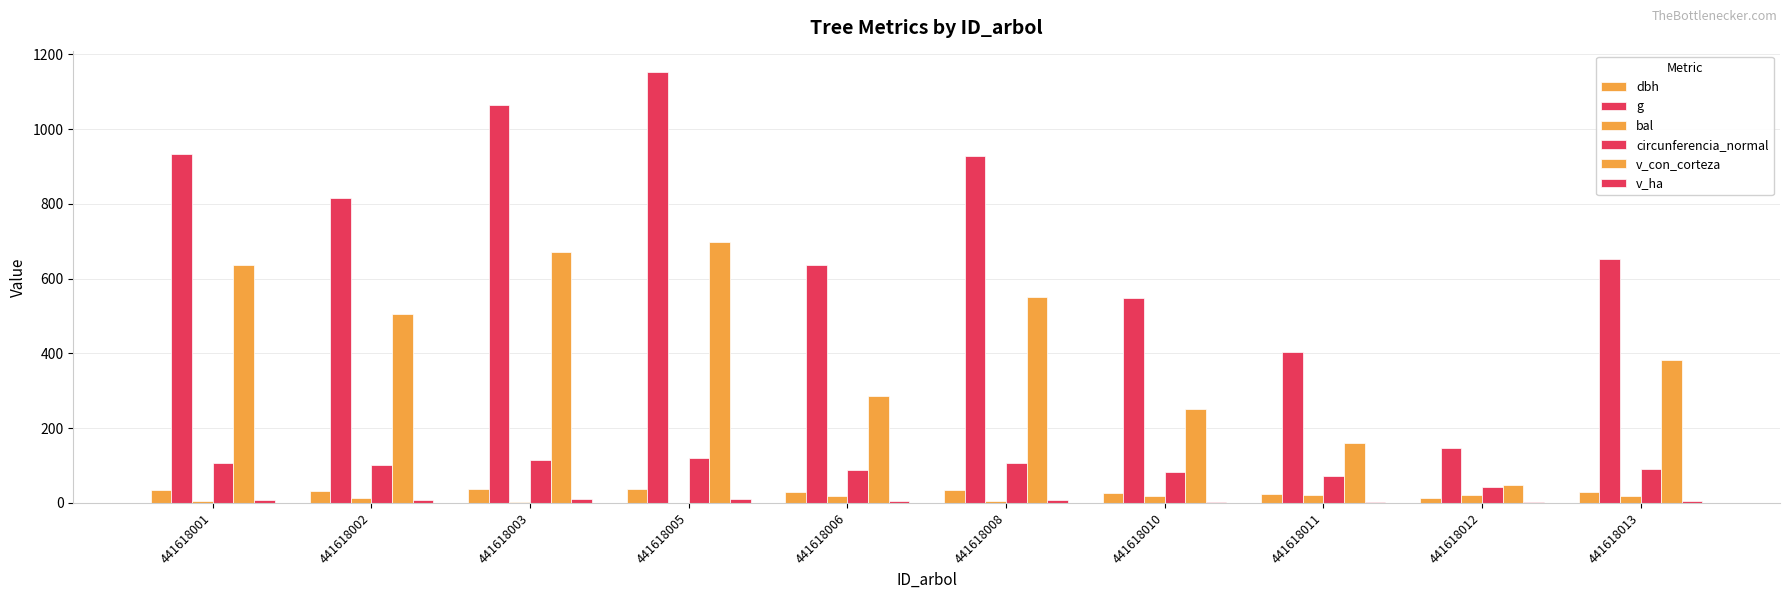

How many categories are shown in the chart?

10